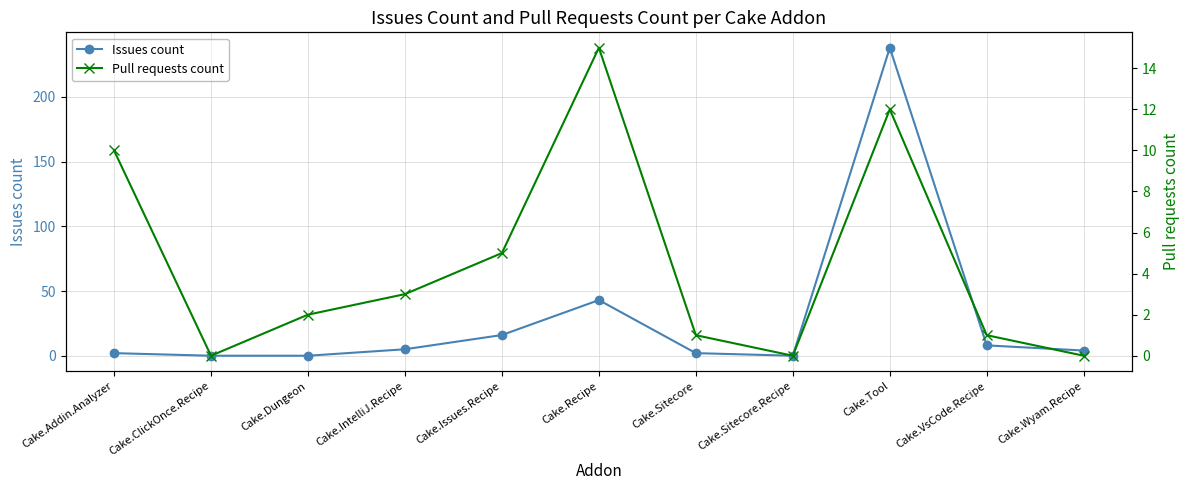

In Issues count, how many points are lower than both neighbors (excluding endpoints)?

1